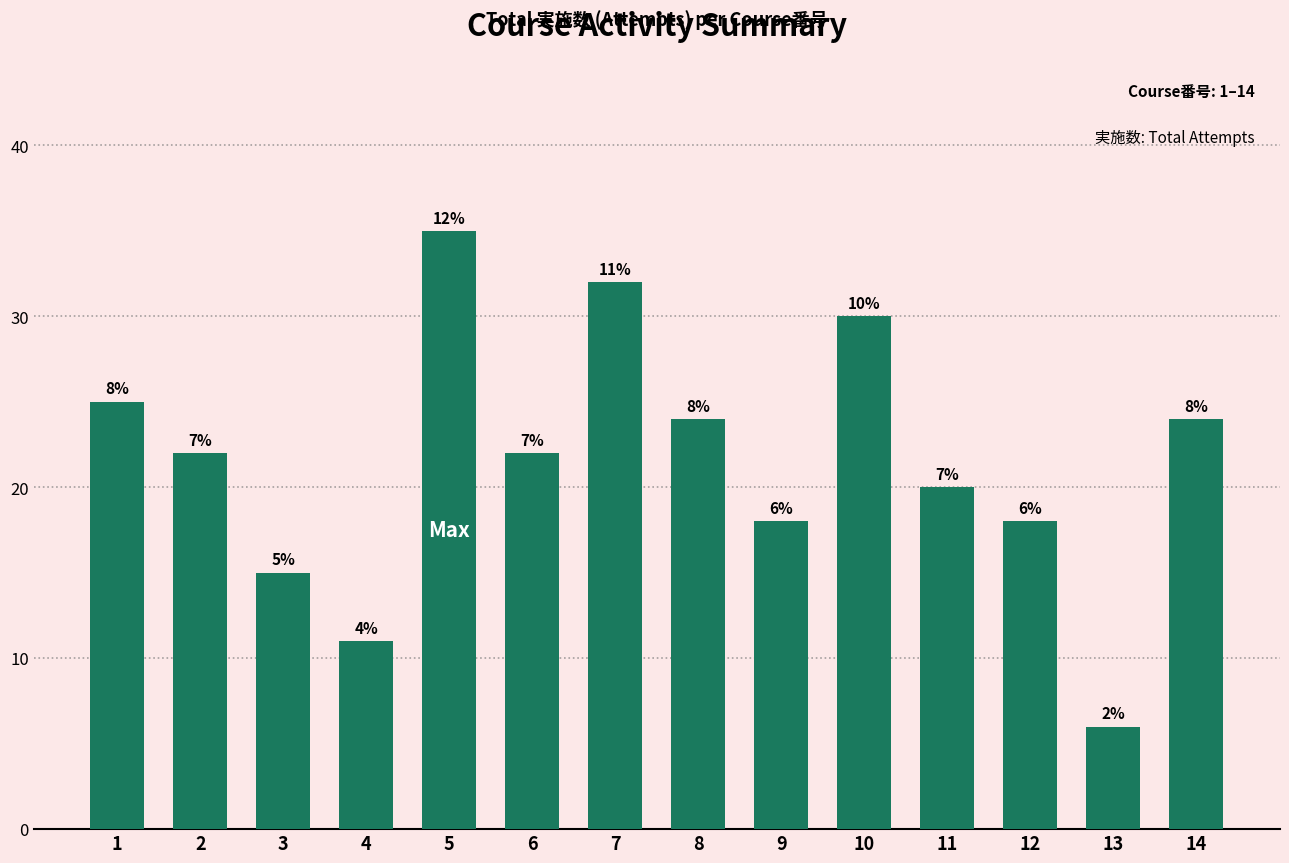

Are the bars horizontal?

No